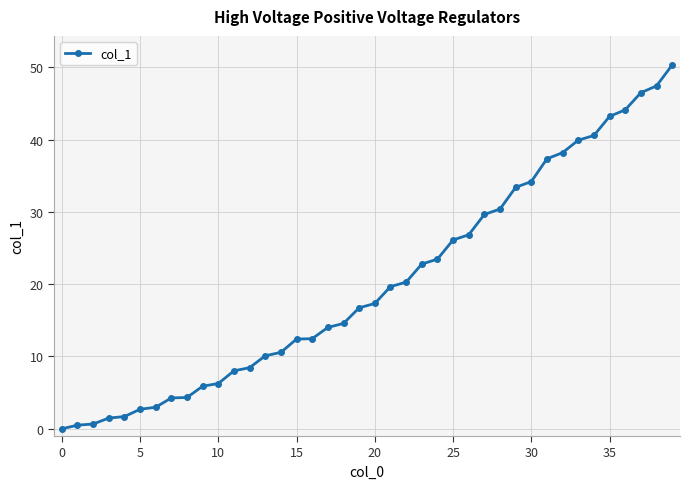

What is the sum of all values?

809.7